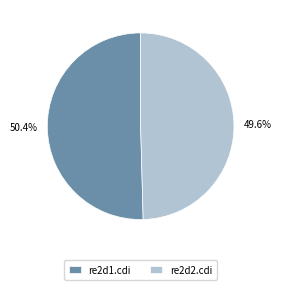

True or false: re2d1.cdi accounts for 45% of the total.

False